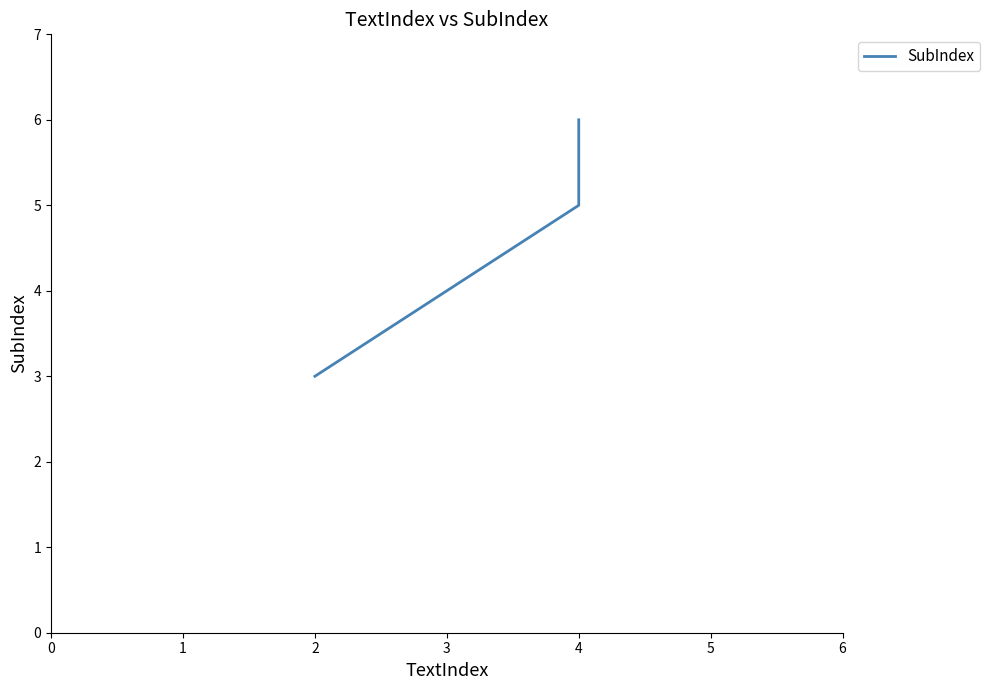

Is it true that the value at 1 is 5?

True